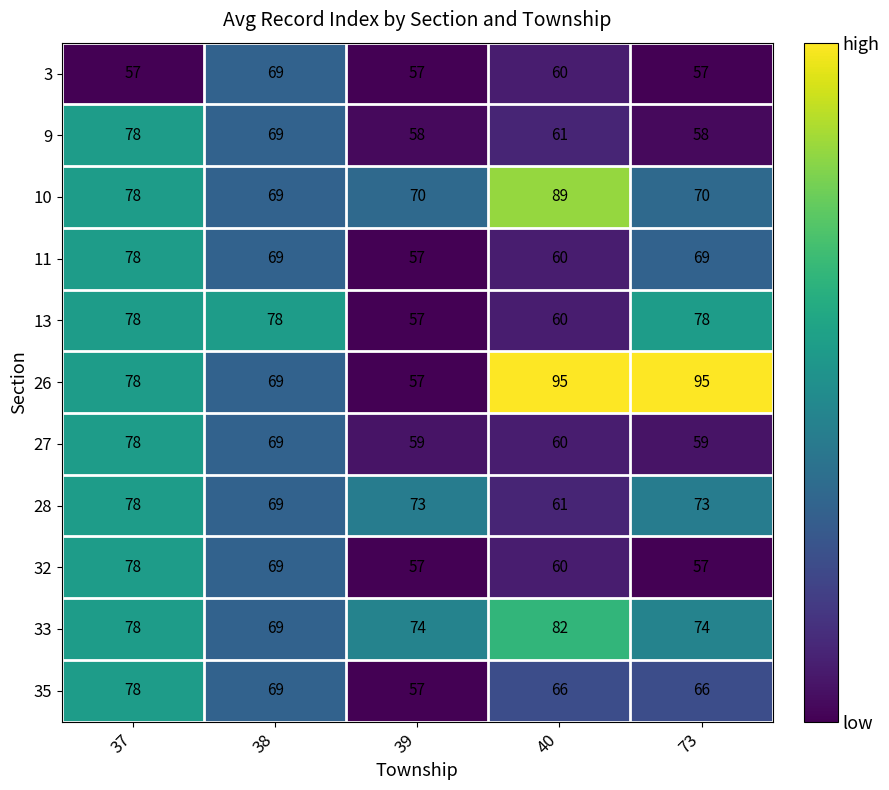

What is the sum of all 13 values?

351